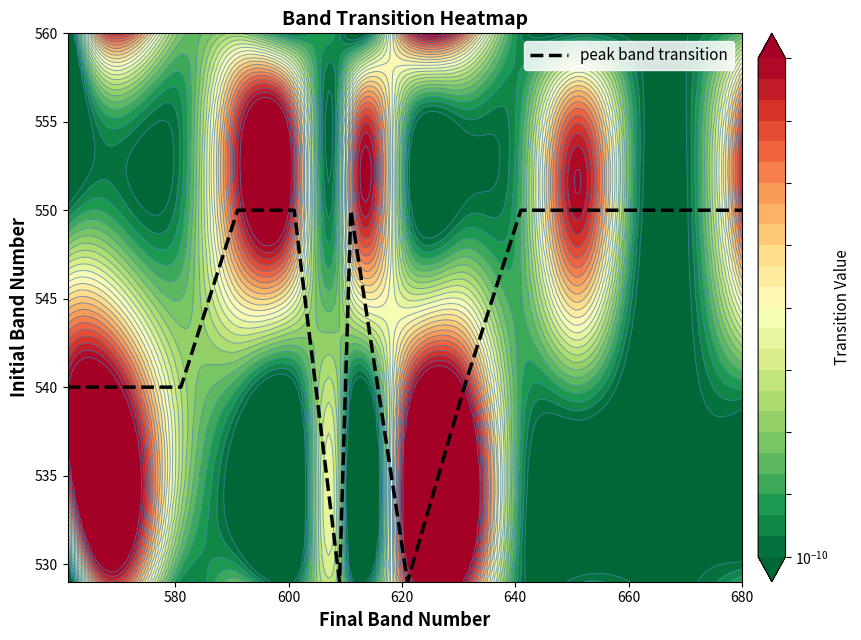

What is the maximum value for peak band transition?

550